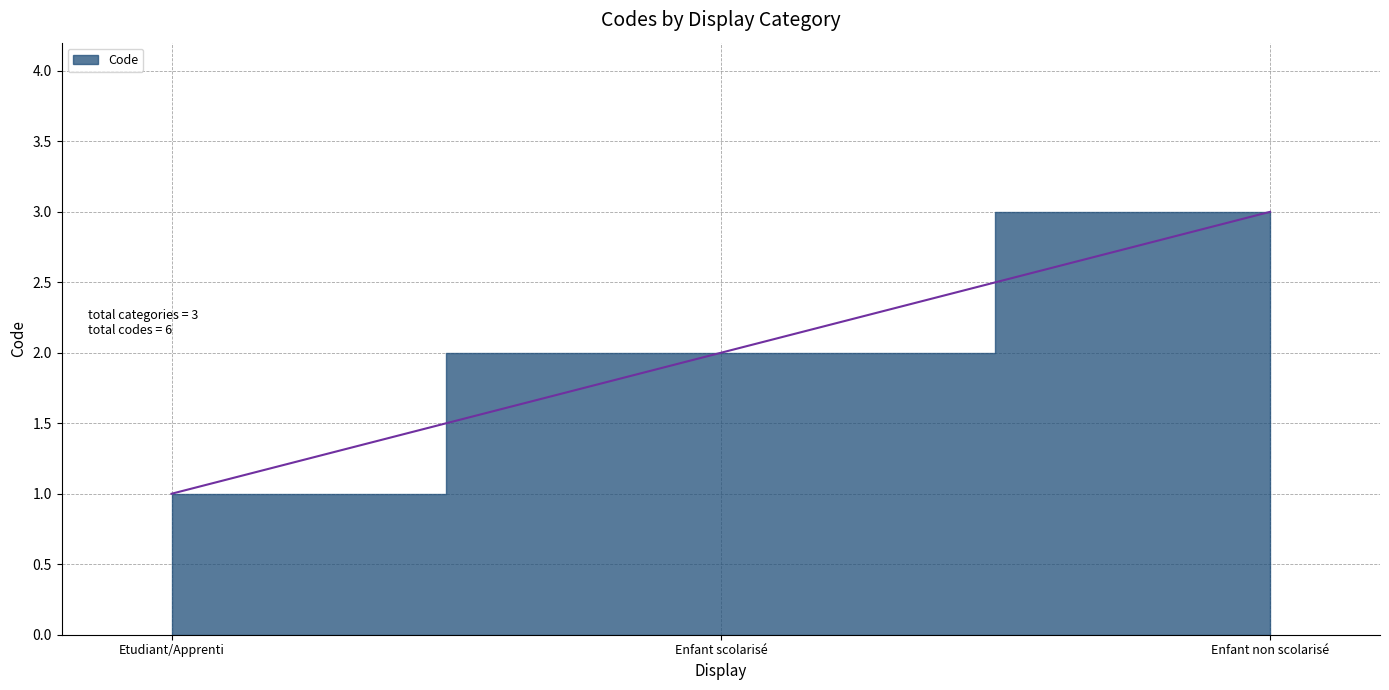

Reading right to left, extract all data points from this chart.

3	2	1